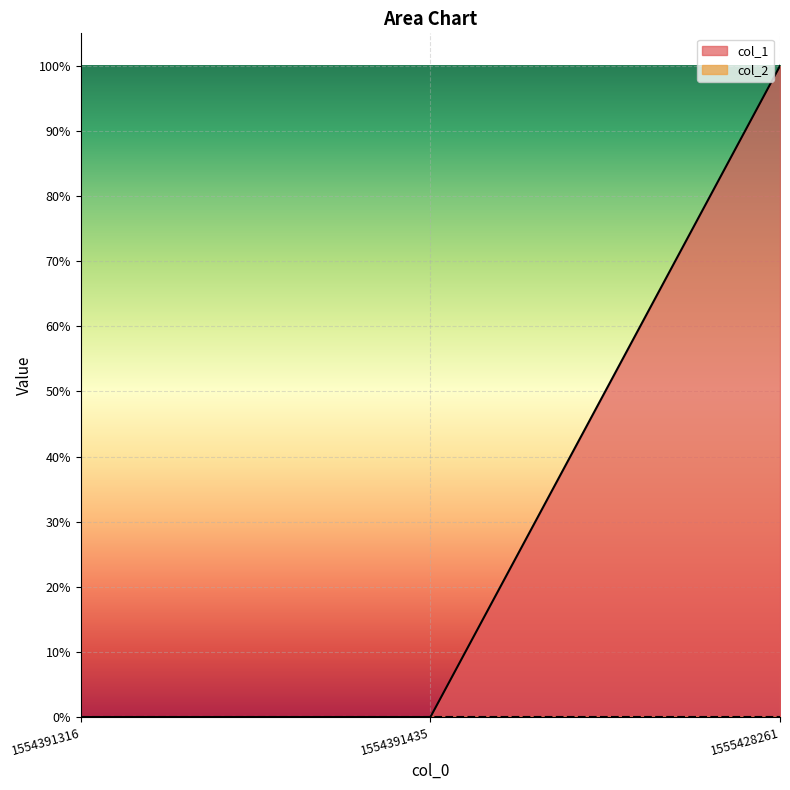

What is the value of the 3rd point from the left?

1